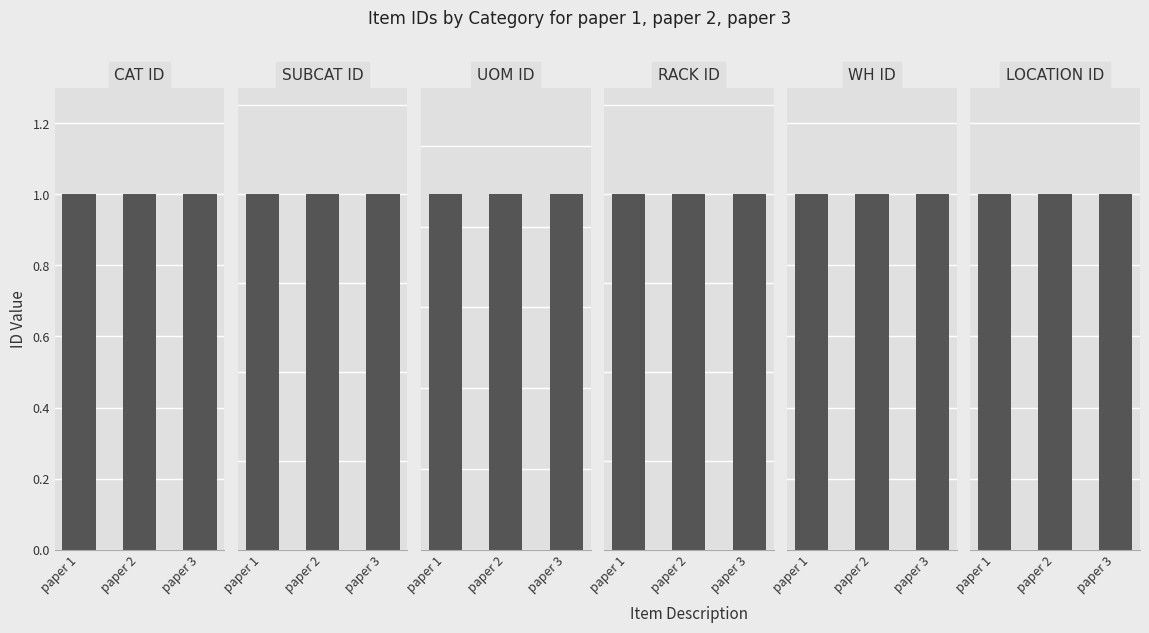

What is the value of the UOM ID bar at the 3rd from the left?

22